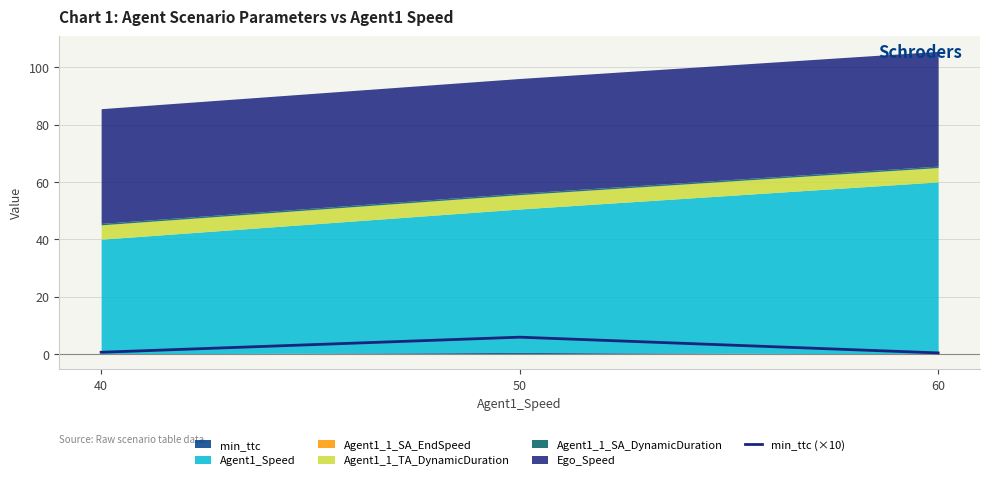

List the labels in order of value, smallest first.

60, 40, 50